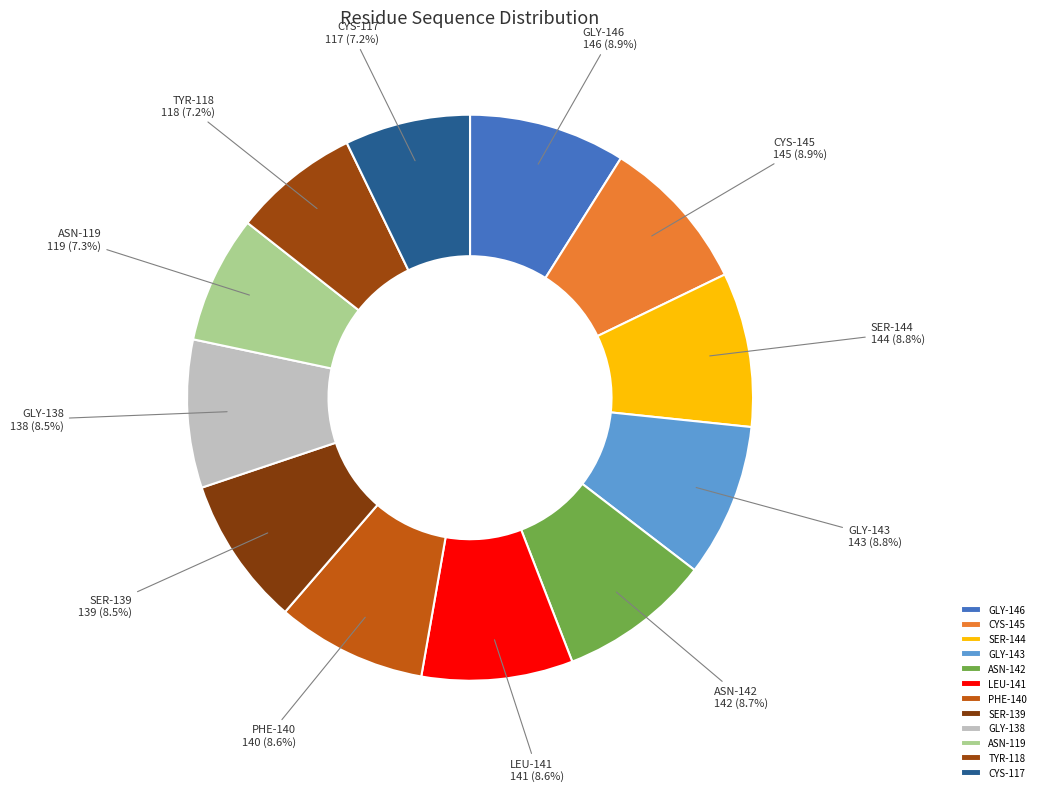

Is there a majority slice in this chart?

No